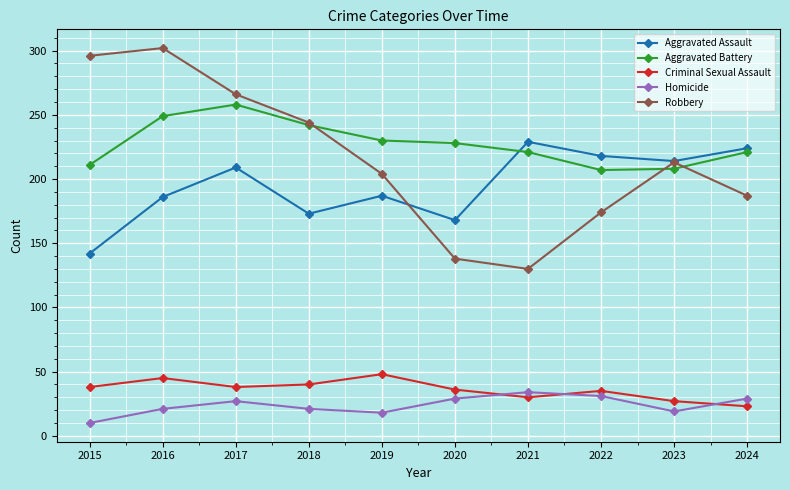

Read the Criminal Sexual Assault value at 2021.

30